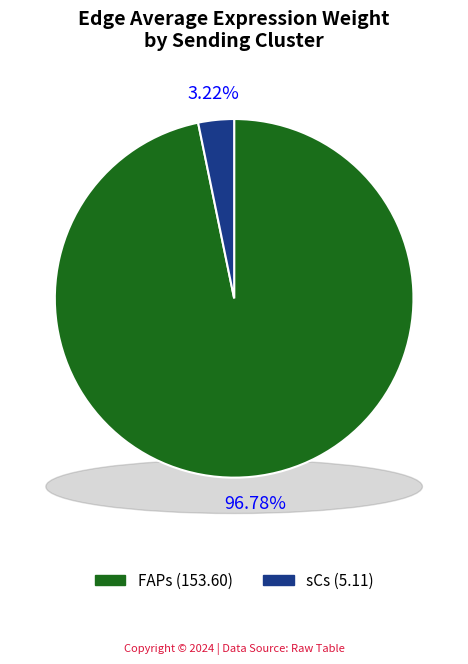

Is there a majority slice in this chart?

Yes